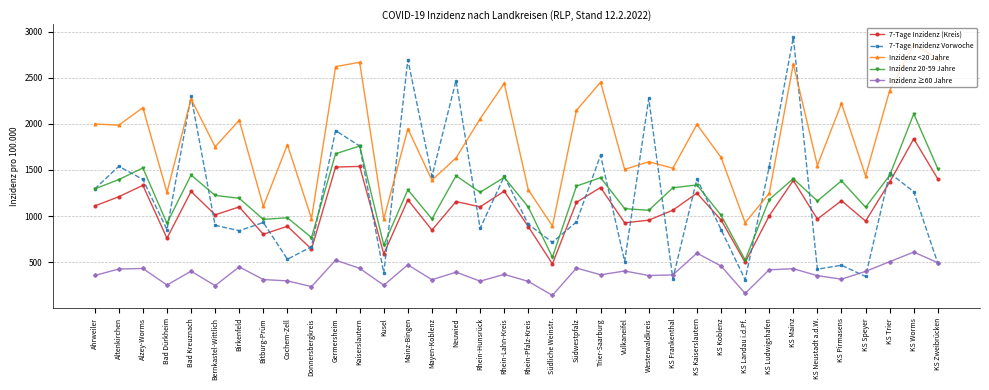

What is the difference between the maximum and minimum values in the 7-Tage Inzidenz Vorwoche series?

2627.0